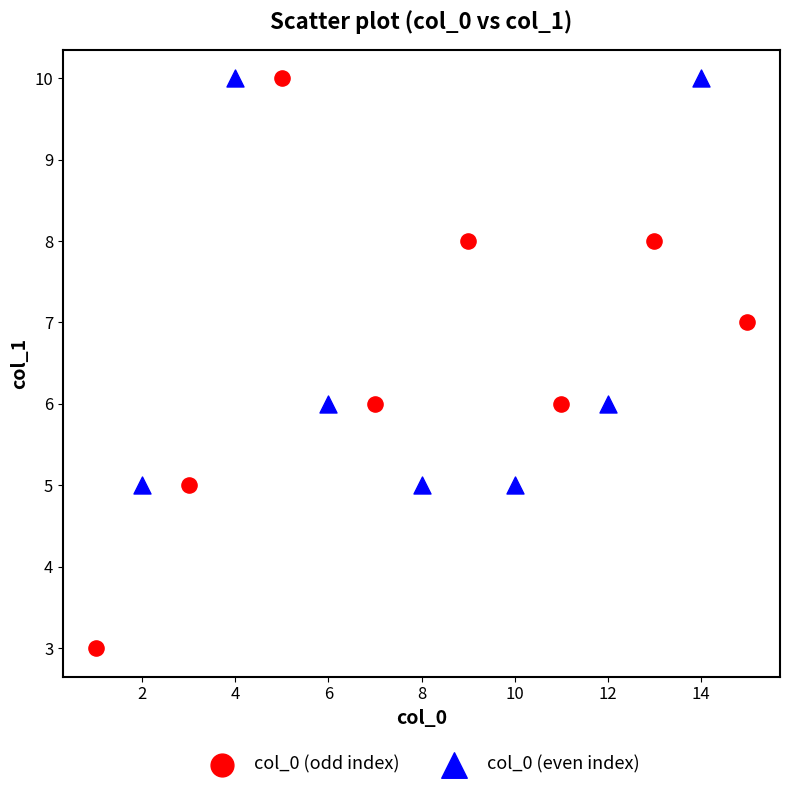

Which series has the largest Y range (max minus min)?

col_0 (odd index)